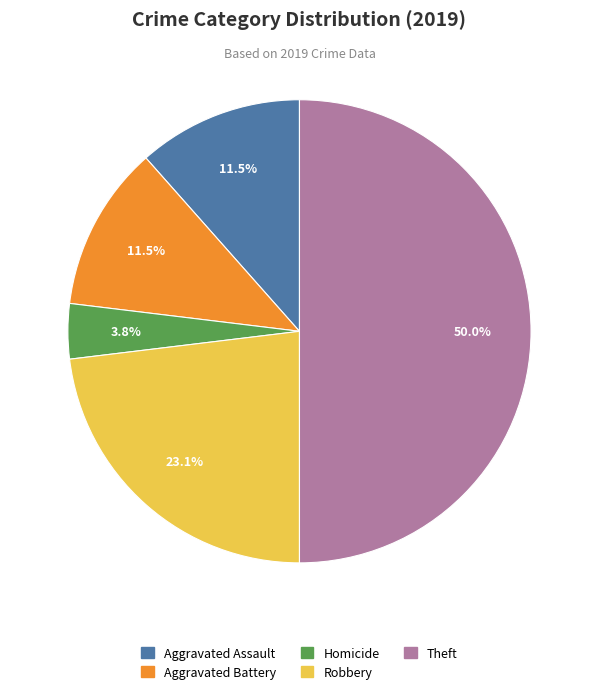

Count the number of slices in the pie.

5